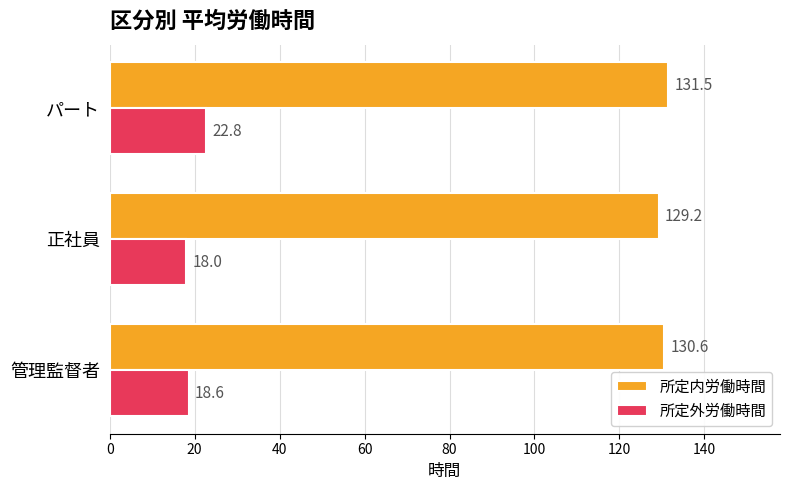

What are all the series names shown in the legend?

所定内労働時間, 所定外労働時間